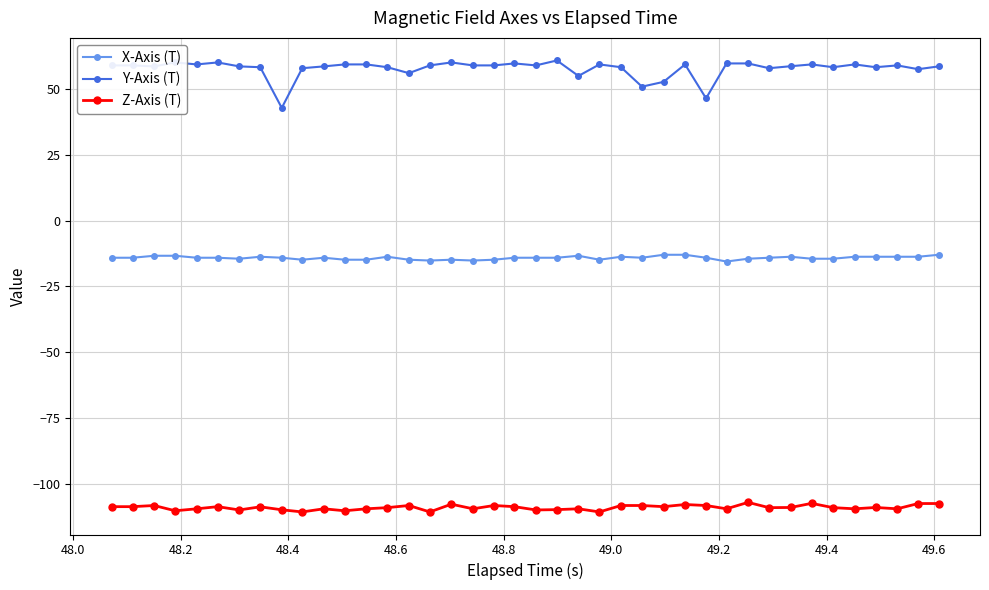

What is the value of the Z-Axis (T) point at the 7th from the left?

-109.8